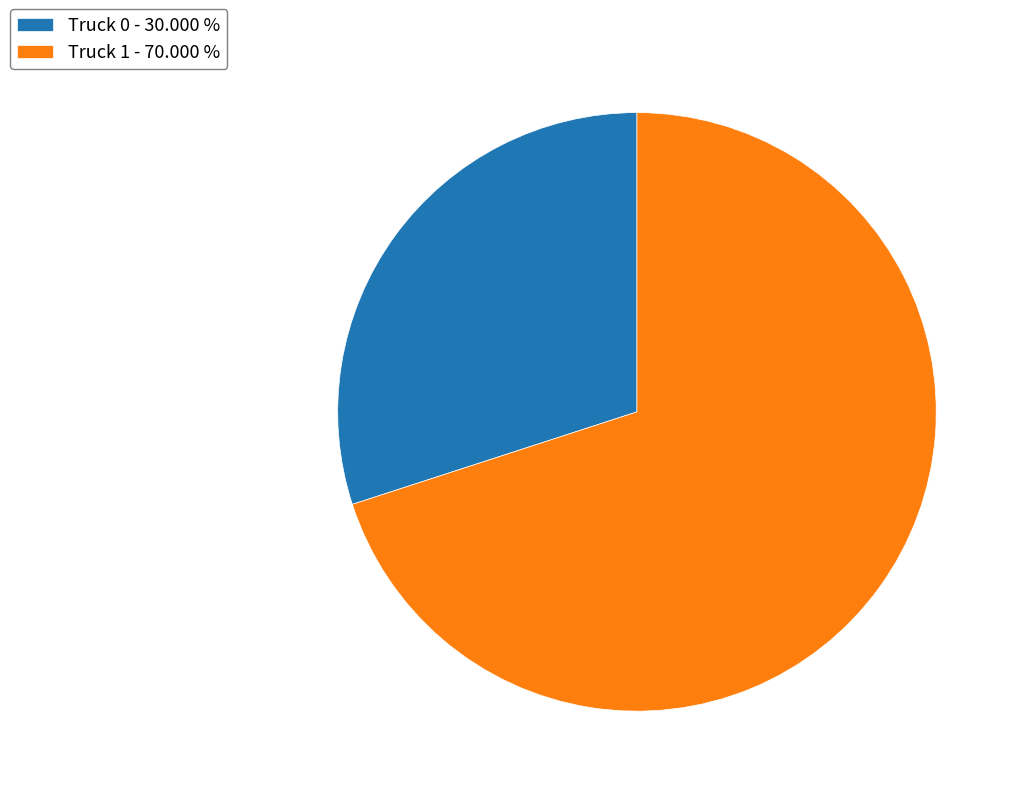

Which category accounts for the majority?

Truck 1